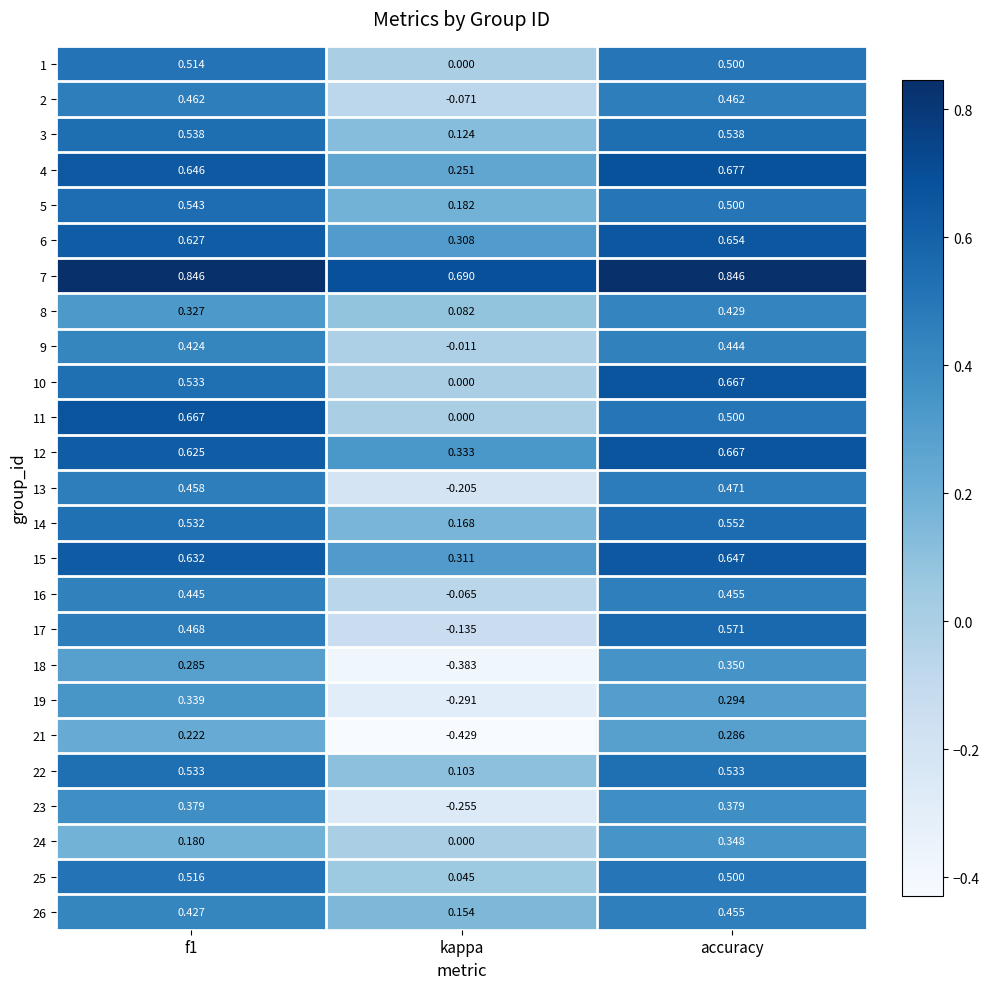

What is the total value across all series at accuracy?

12.7